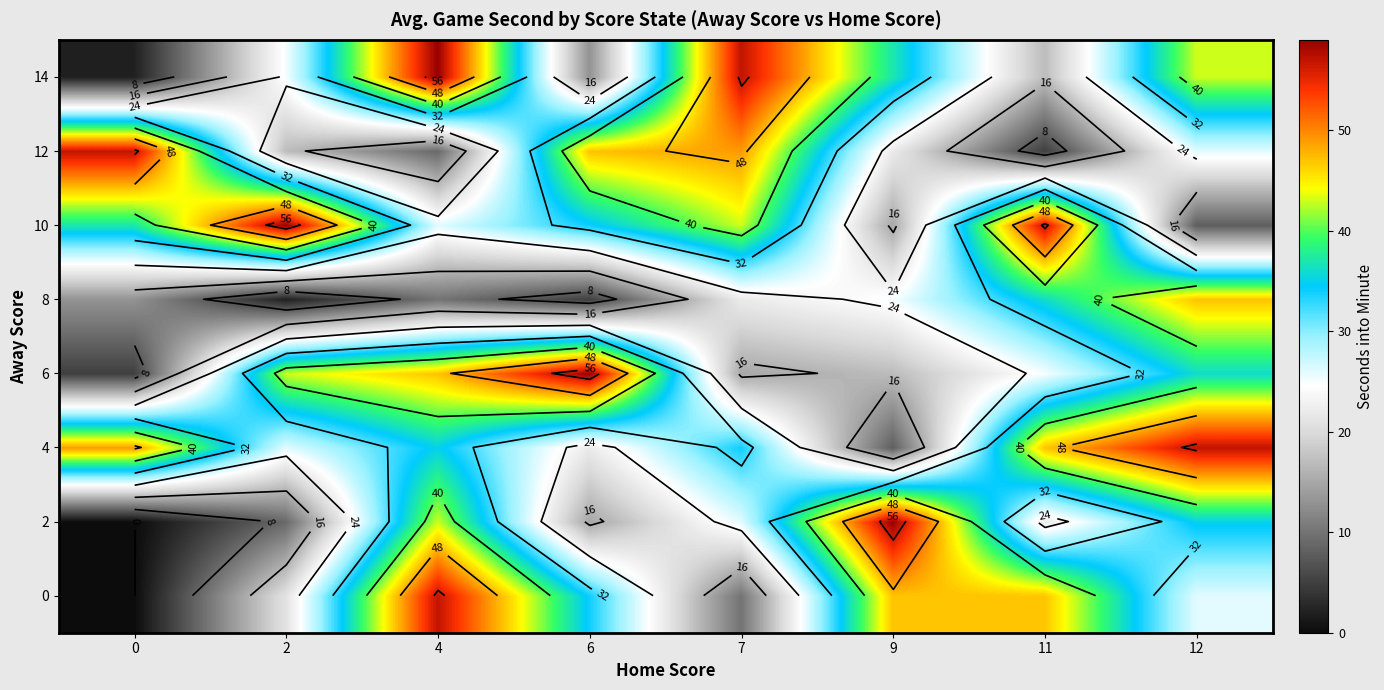

How many categories are shown in the chart?

8